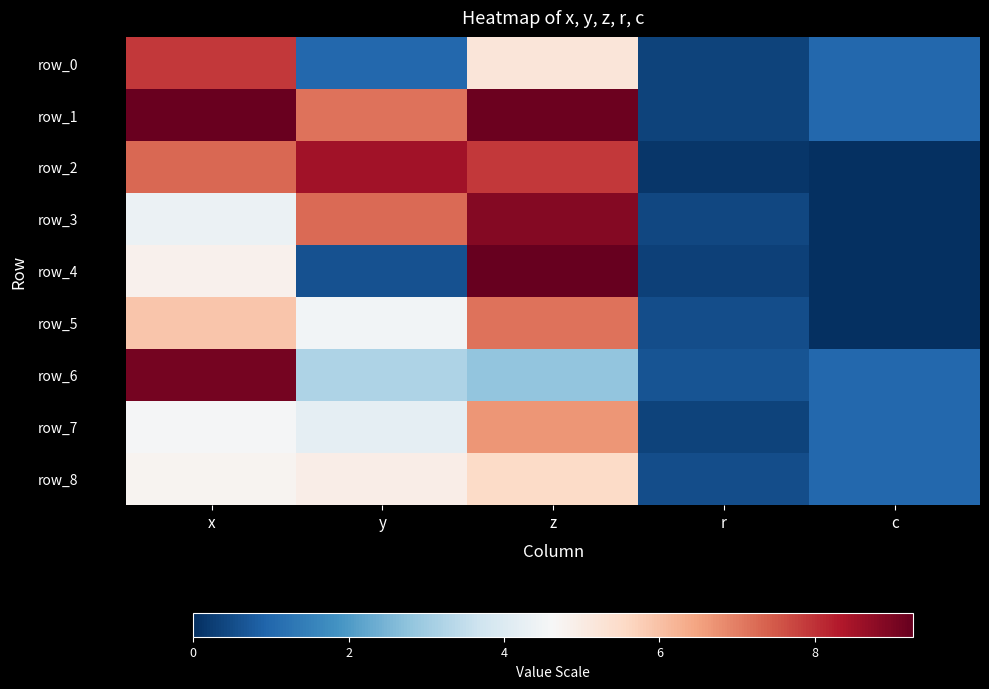

What is the maximum value for row_6?

9.1